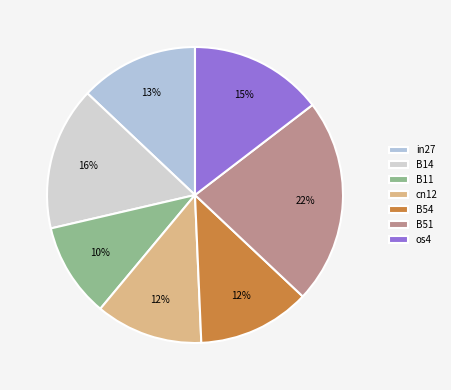

Count the number of slices in the pie.

7